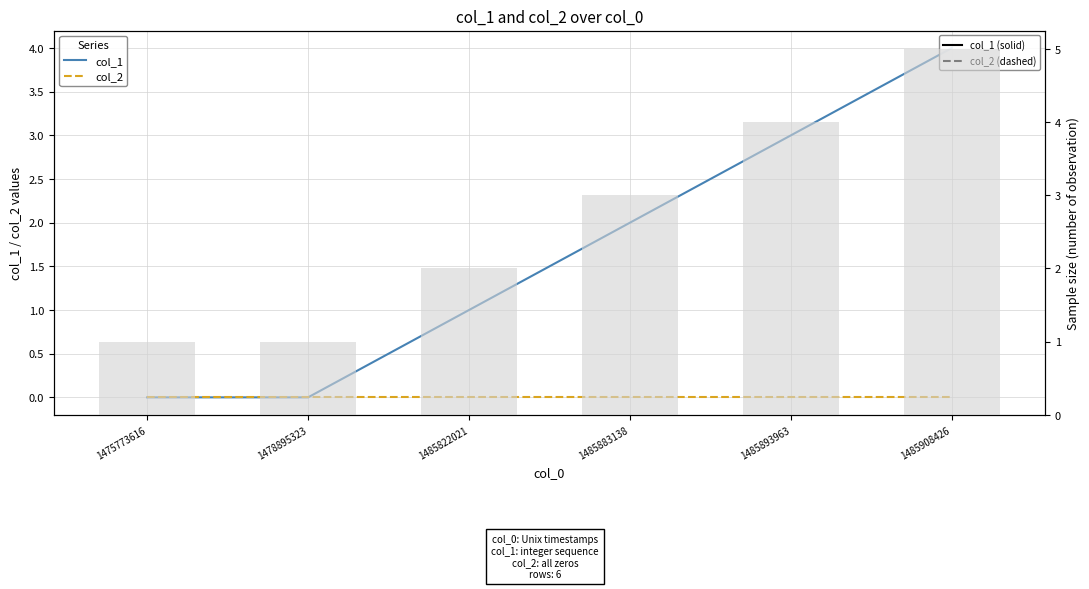

What is the greatest value displayed?

5